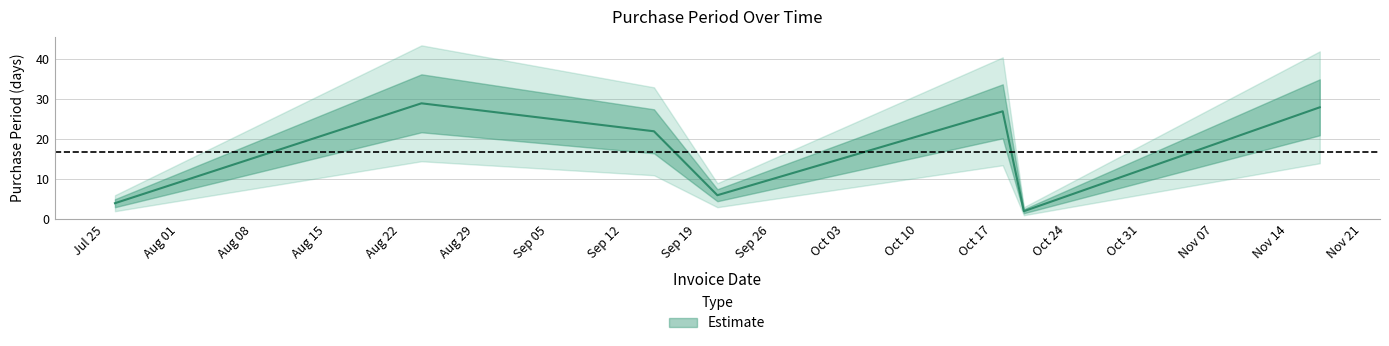

How many data points does each series have?

7